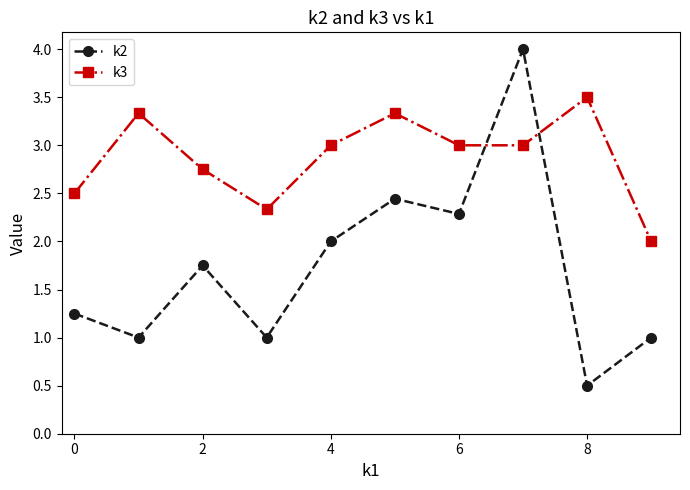

What is the difference between the maximum and minimum values in the k2 series?

3.5